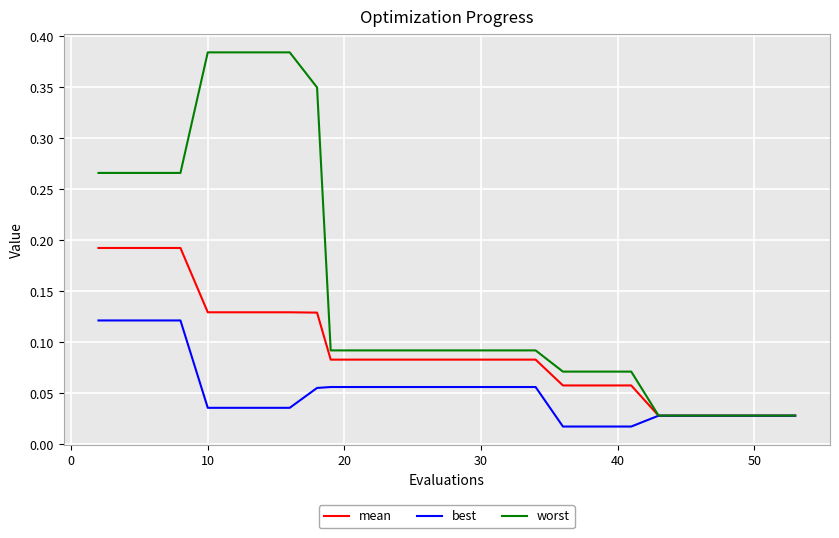

Count the number of data series in this chart.

3